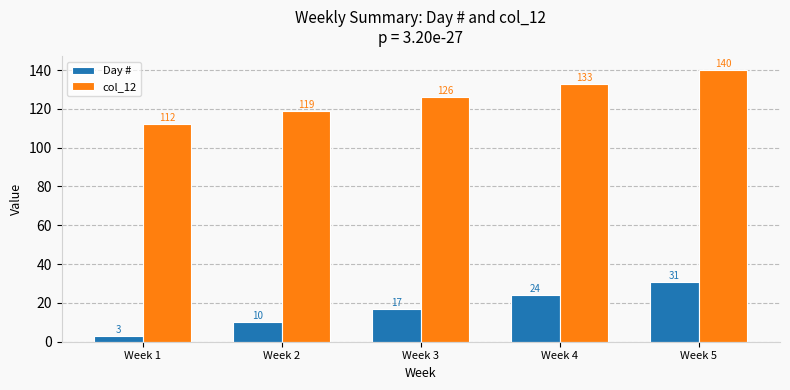

At Week 4, list the series in order from smallest to largest.

Day #, col_12